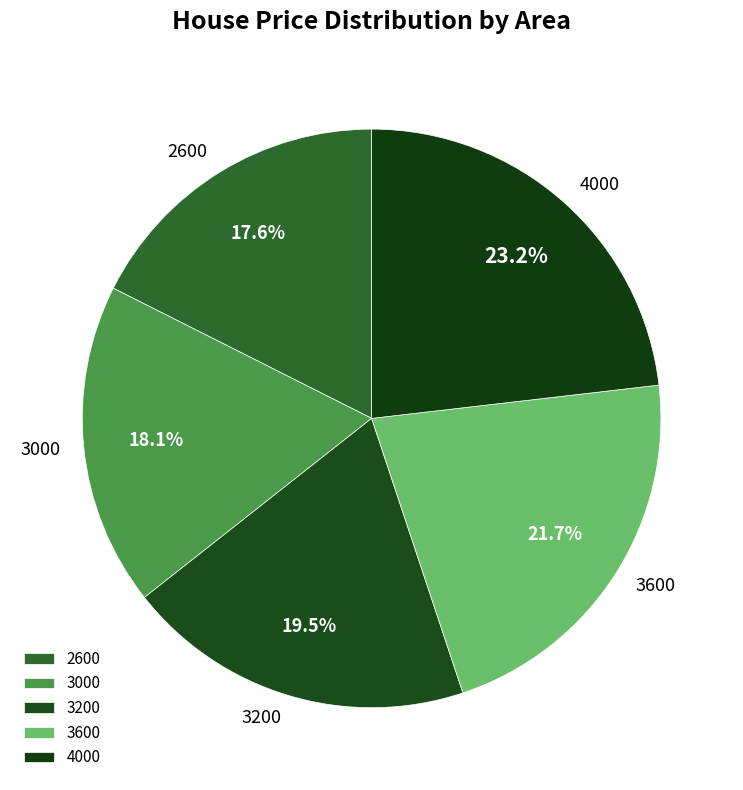

True or false: 4000 accounts for 23% of the total.

True